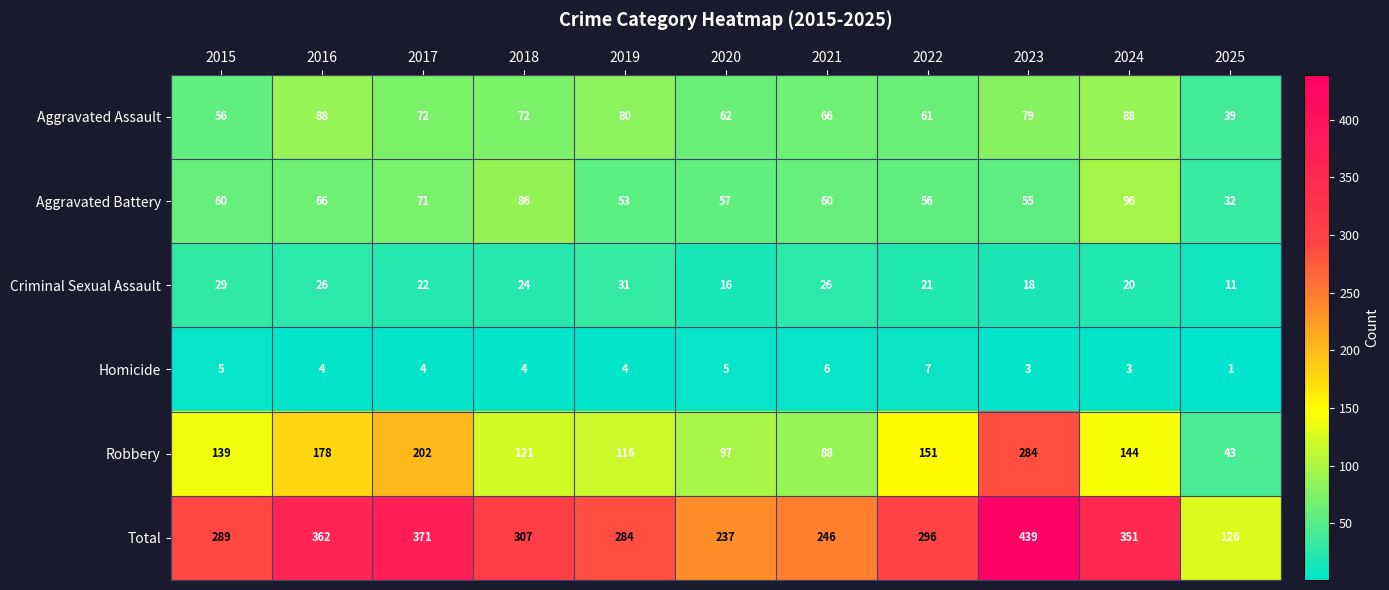

What is the spread (max minus min) of values at 2021?

240